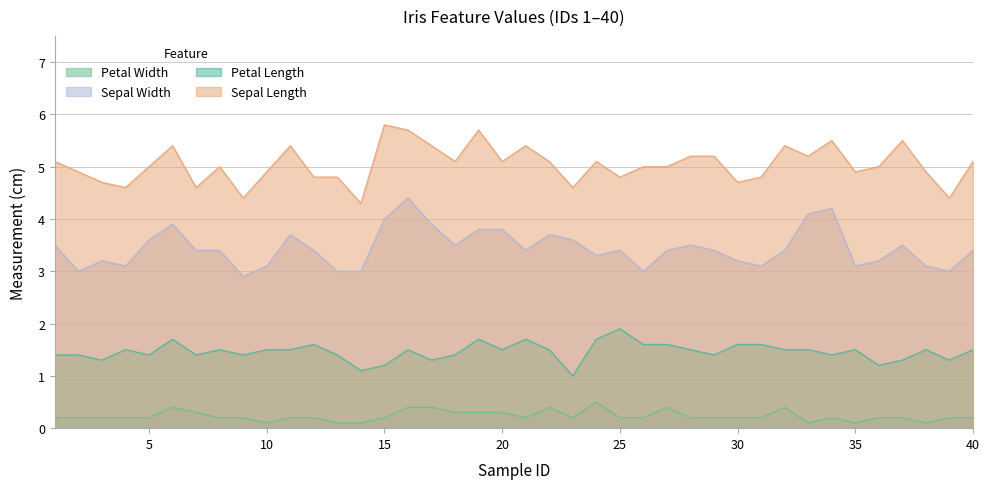

Reading left to right, extract all data points from this chart.

petal_length: 1.4	1.4	1.3	1.5	1.4	1.7	1.4	1.5	1.4	1.5	1.5	1.6	1.4	1.1	1.2	1.5	1.3	1.4	1.7	1.5	1.7	1.5	1.0	1.7	1.9	1.6	1.6	1.5	1.4	1.6	1.6	1.5	1.5	1.4	1.5	1.2	1.3	1.5	1.3	1.5
sepal_length: 5.1	4.9	4.7	4.6	5.0	5.4	4.6	5.0	4.4	4.9	5.4	4.8	4.8	4.3	5.8	5.7	5.4	5.1	5.7	5.1	5.4	5.1	4.6	5.1	4.8	5.0	5.0	5.2	5.2	4.7	4.8	5.4	5.2	5.5	4.9	5.0	5.5	4.9	4.4	5.1
sepal_width: 3.5	3.0	3.2	3.1	3.6	3.9	3.4	3.4	2.9	3.1	3.7	3.4	3.0	3.0	4.0	4.4	3.9	3.5	3.8	3.8	3.4	3.7	3.6	3.3	3.4	3.0	3.4	3.5	3.4	3.2	3.1	3.4	4.1	4.2	3.1	3.2	3.5	3.1	3.0	3.4
petal_width: 0.2	0.2	0.2	0.2	0.2	0.4	0.3	0.2	0.2	0.1	0.2	0.2	0.1	0.1	0.2	0.4	0.4	0.3	0.3	0.3	0.2	0.4	0.2	0.5	0.2	0.2	0.4	0.2	0.2	0.2	0.2	0.4	0.1	0.2	0.1	0.2	0.2	0.1	0.2	0.2